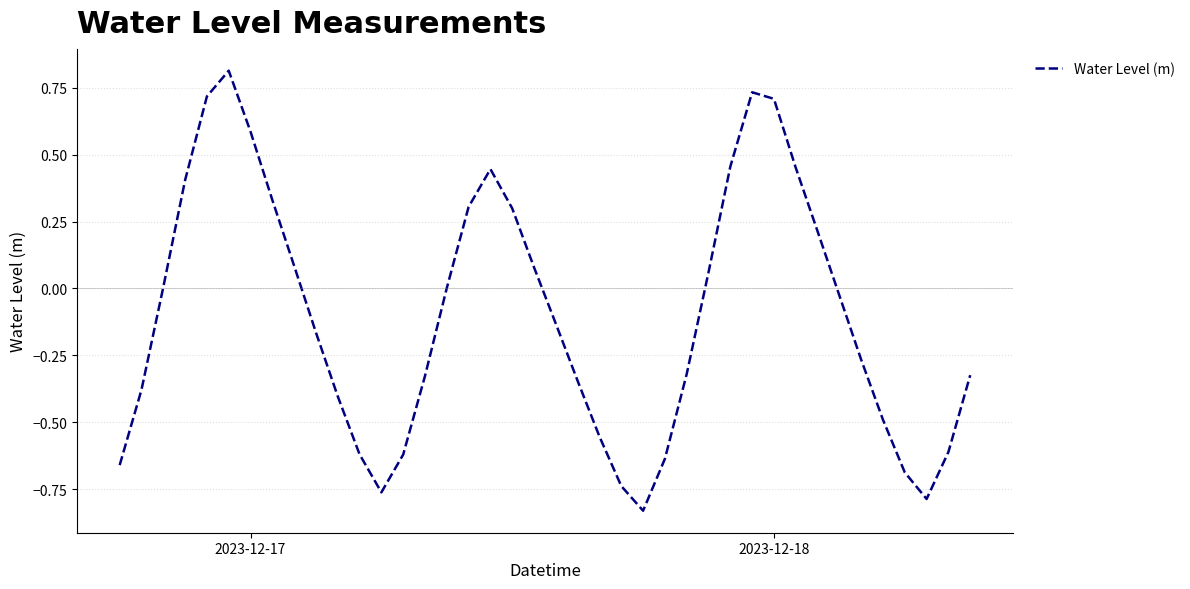

What is the difference between the maximum and minimum values?

1.6